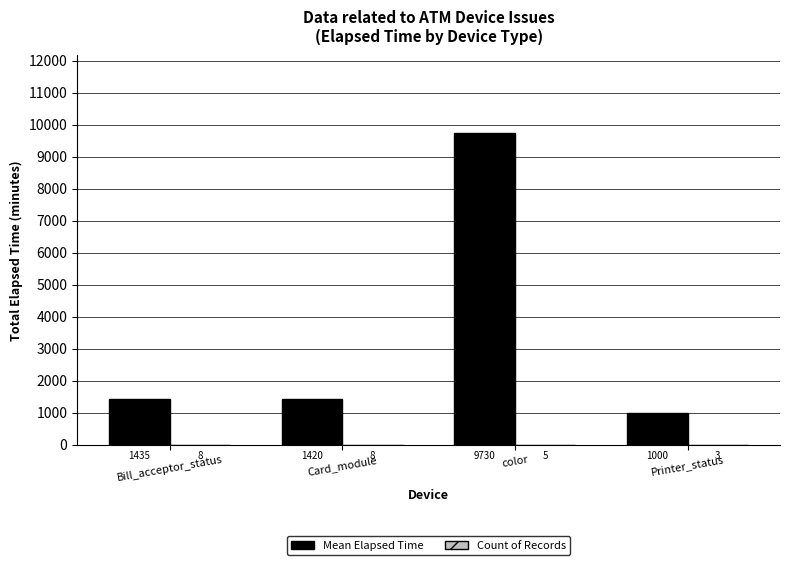

What is the sum of all Mean Elapsed Time values?

13585